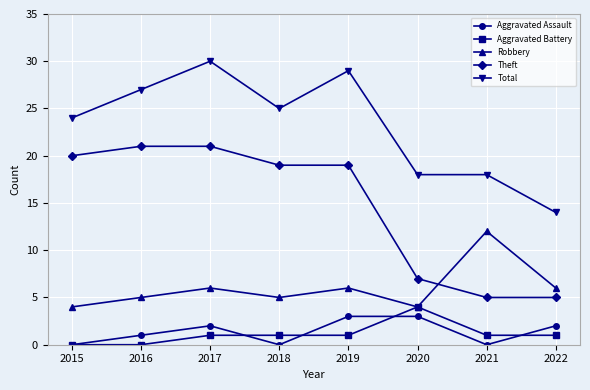

The Theft series shows 21 at 2016. True or false?

True